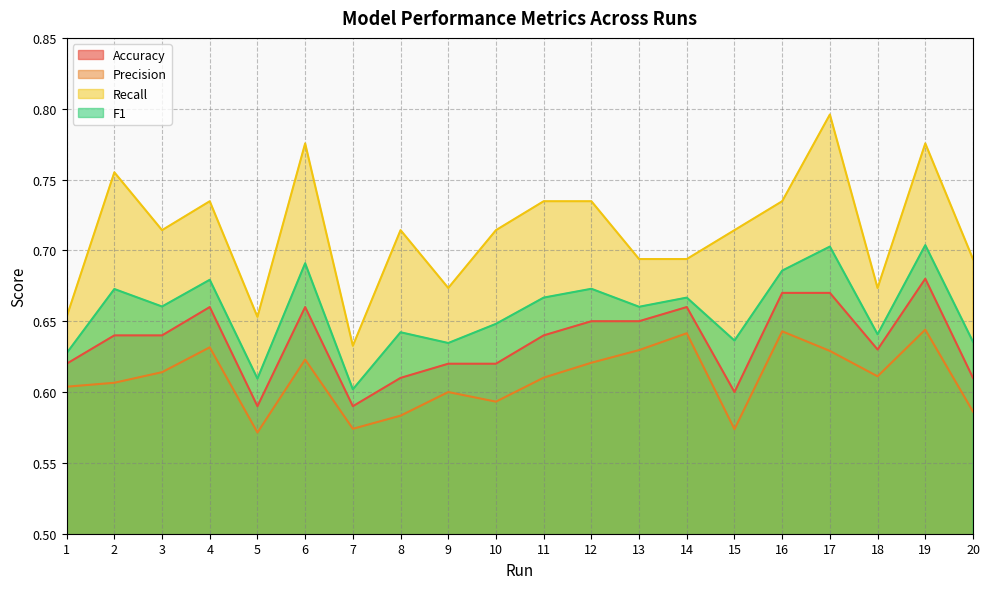

True or false: Accuracy has more than 0 interior local peaks.

True